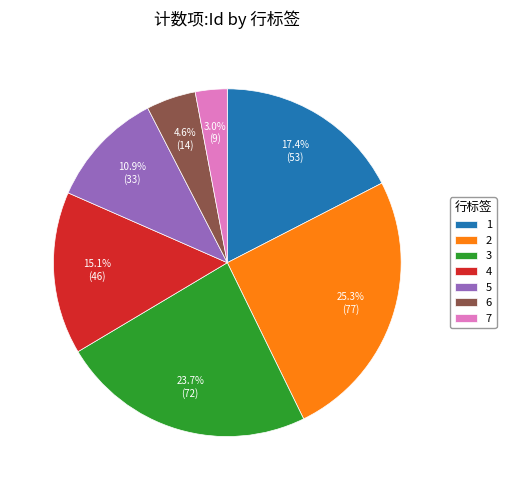

What is the ratio of the value at 1 to the value at 6?

3.8